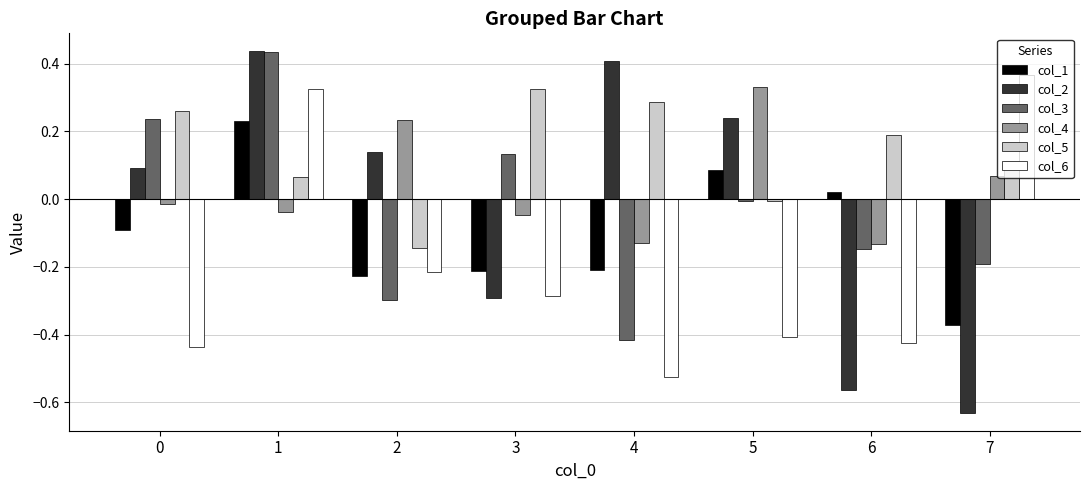

True or false: col_1 has a value of 0.1 at 5.

True